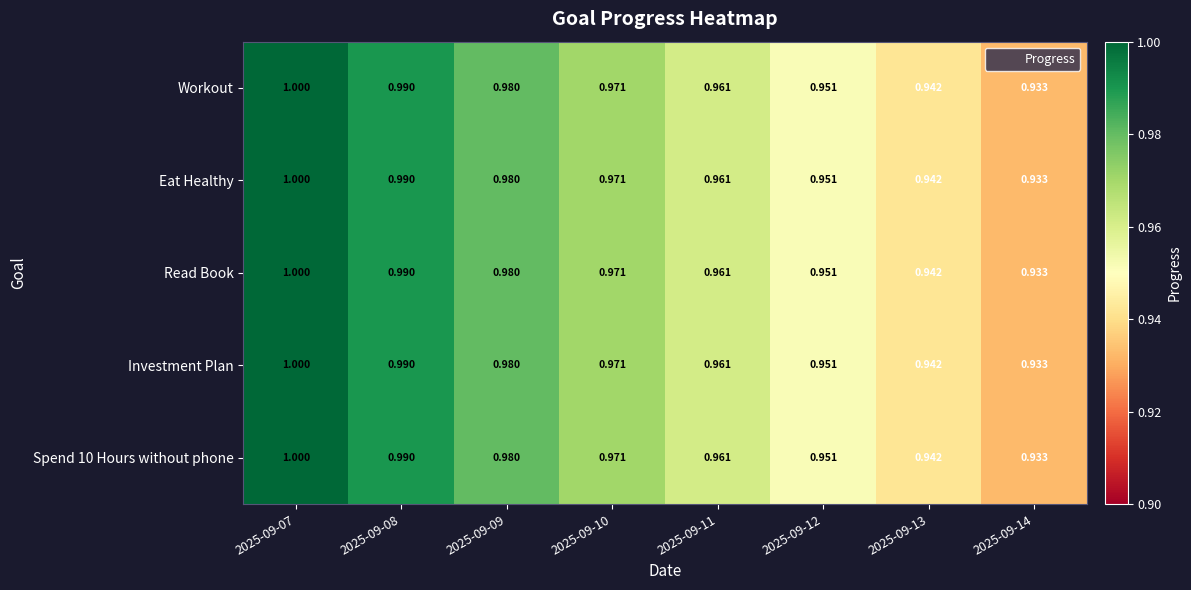

At which category is the sum across all series the highest?

2025-09-07